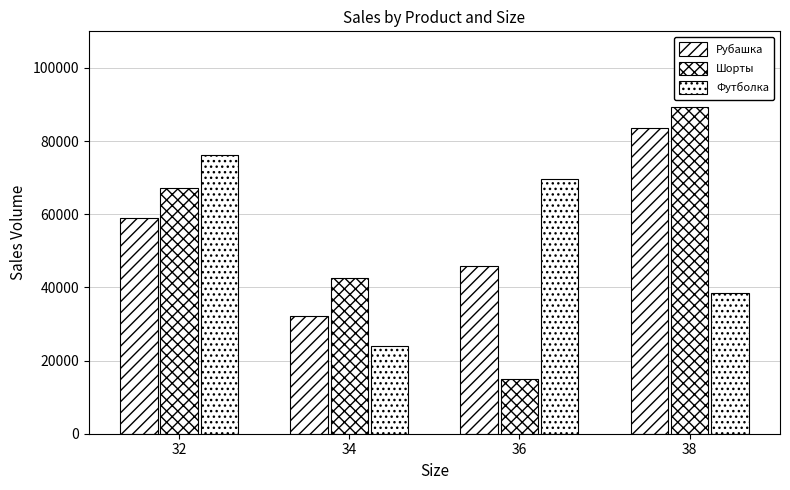

How many bars are there in total?

12